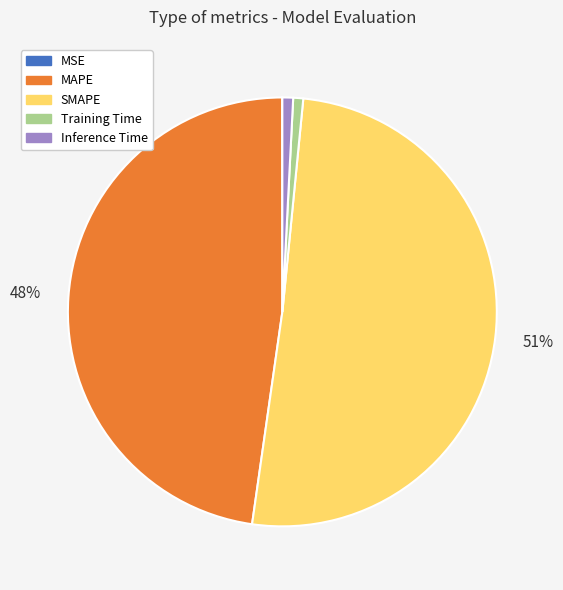

What is the largest slice in the pie chart?

SMAPE